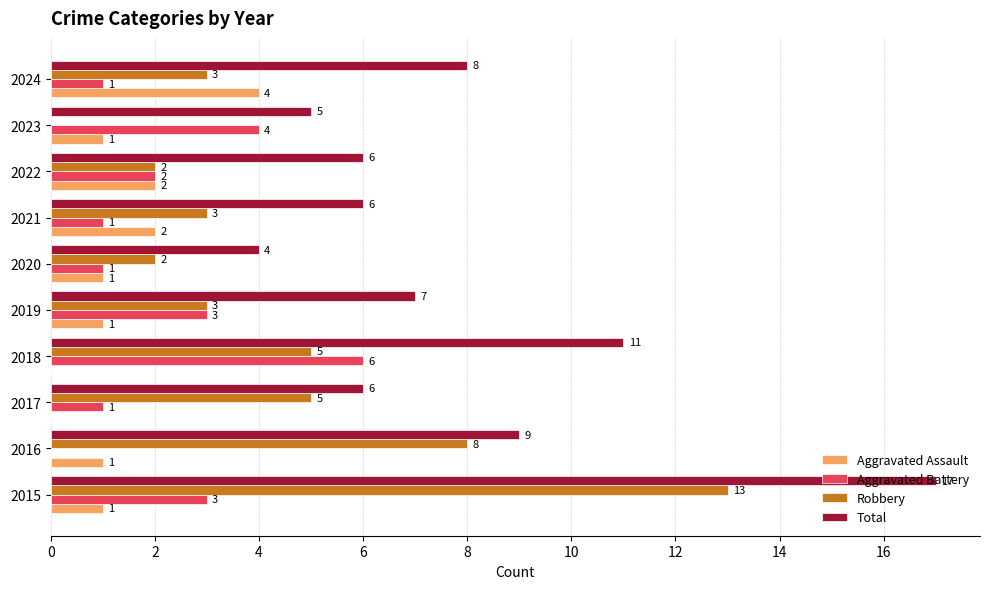

How many Aggravated Battery values are between 1 and 3?

7